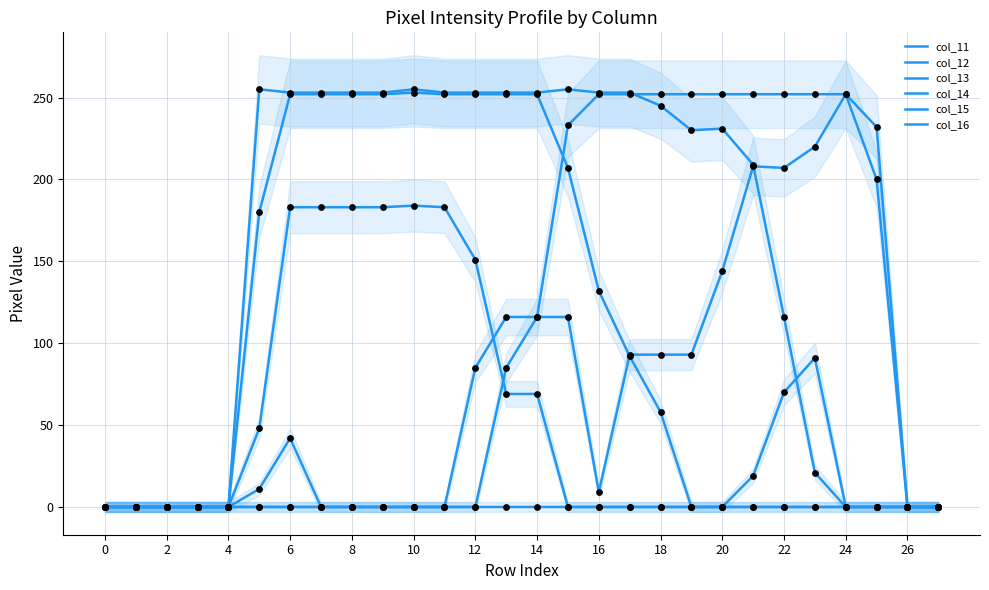

Is the value of col_16 at 10 greater than the value of col_15 at 0?

Yes